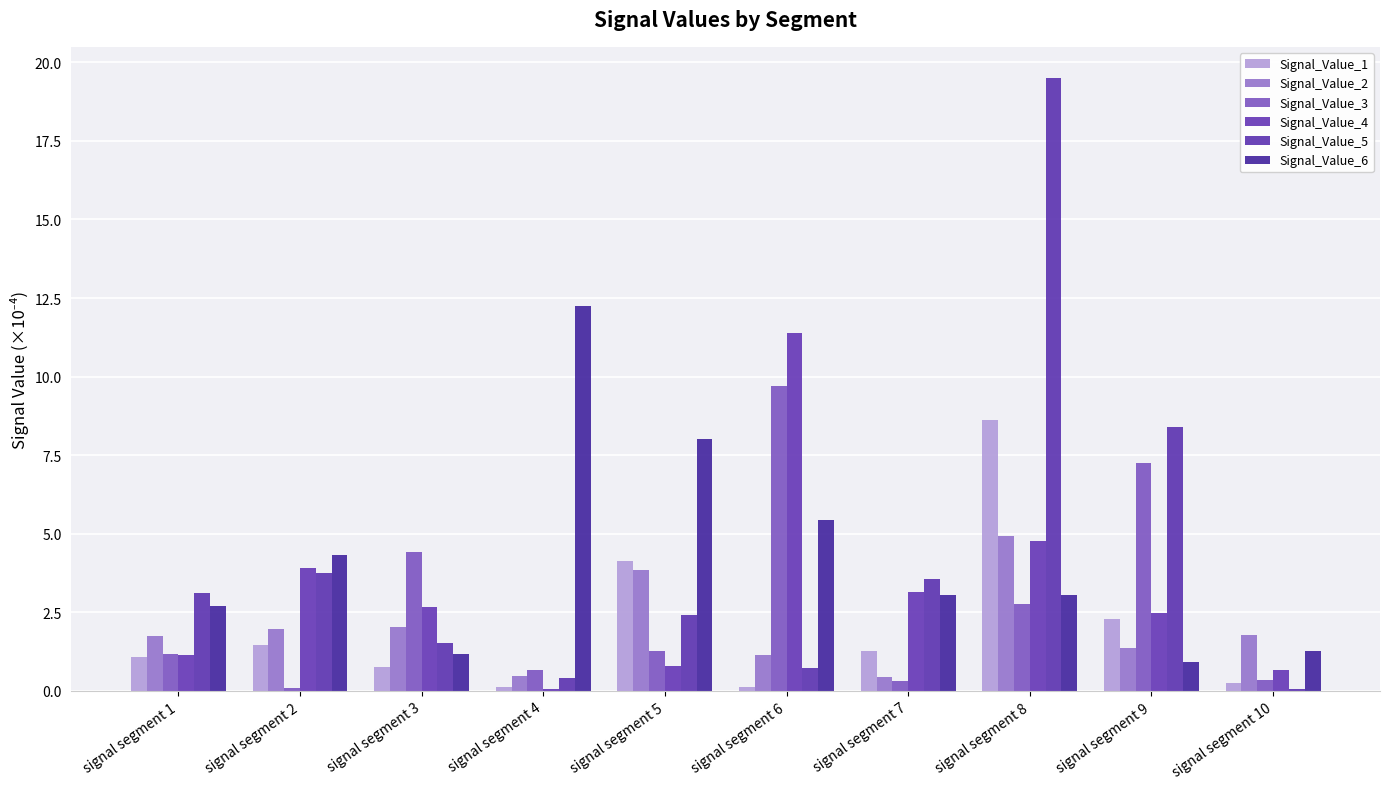

Rank the series by their maximum value, from highest to lowest.

Signal_Value_5, Signal_Value_6, Signal_Value_4, Signal_Value_3, Signal_Value_1, Signal_Value_2